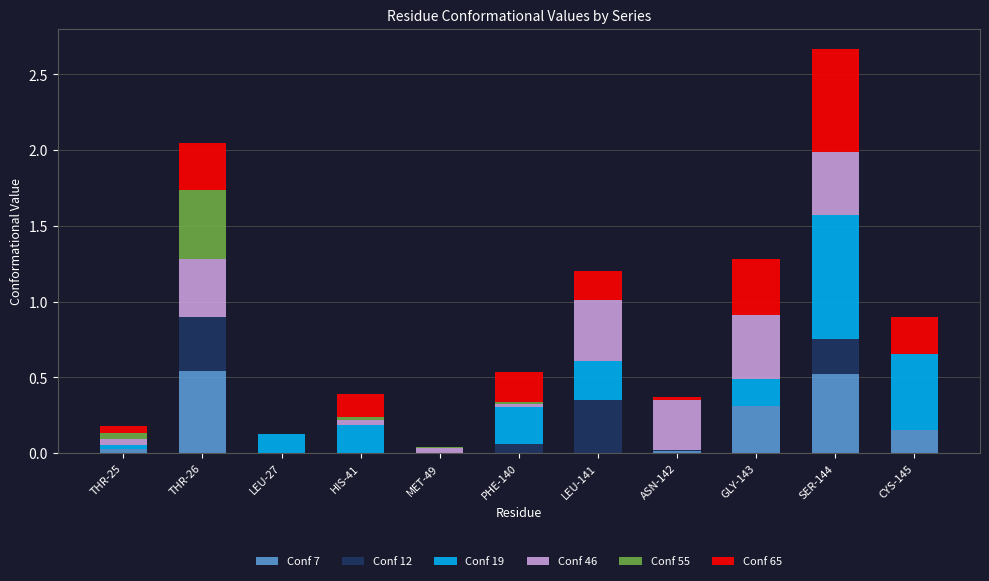

Are the bars horizontal?

No